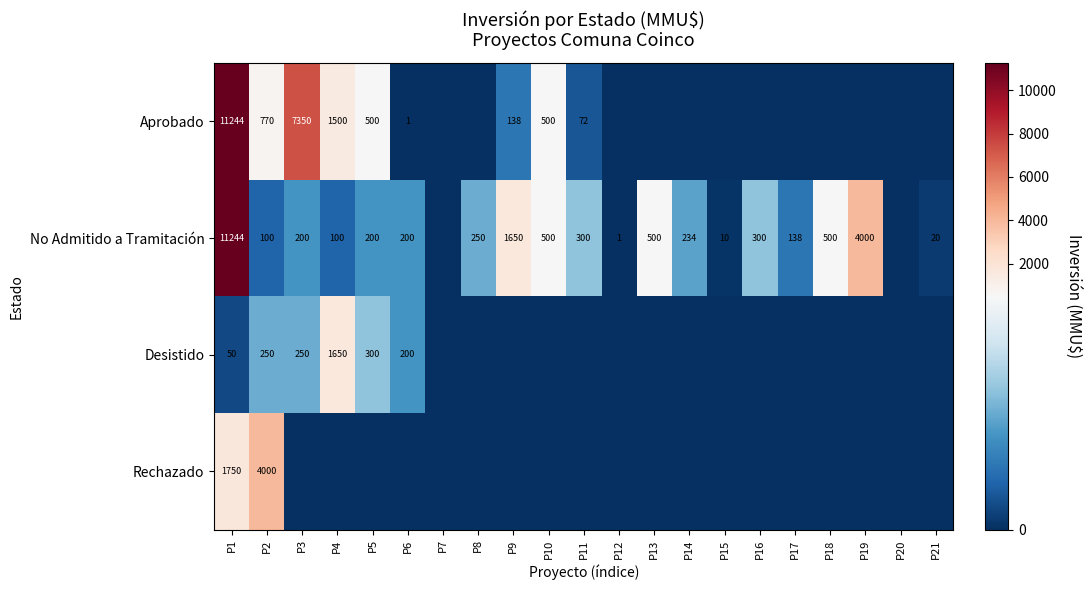

The No Admitido a Tramitación series shows 200 at P5. True or false?

True